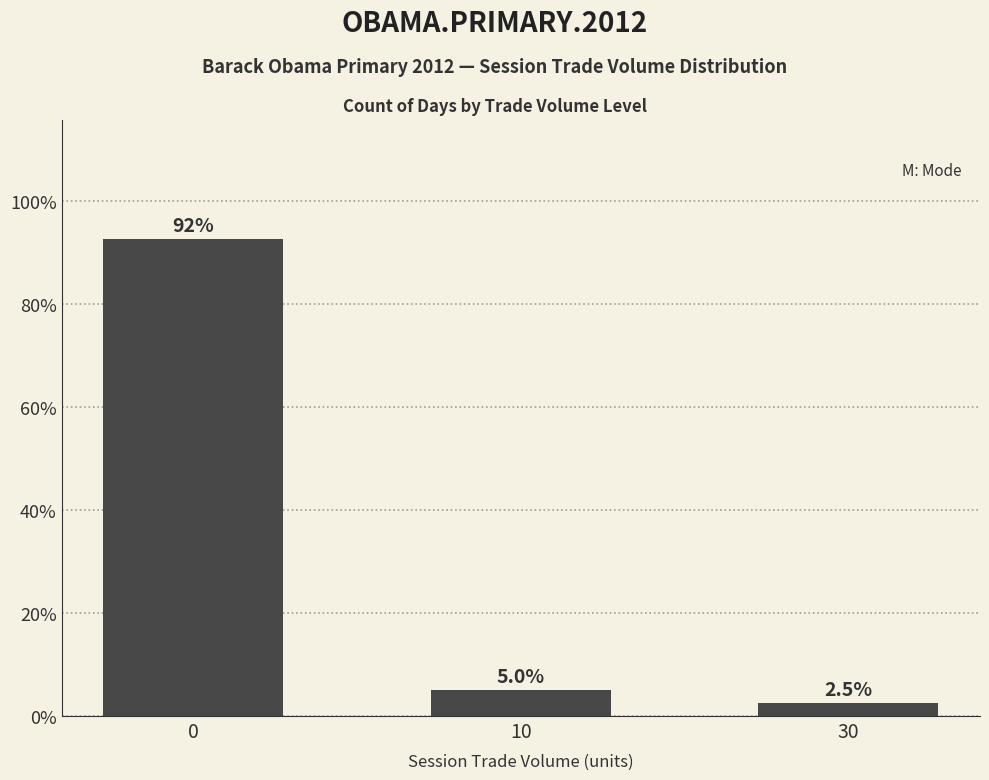

What is the value of the 1st bar from the left?

92.5